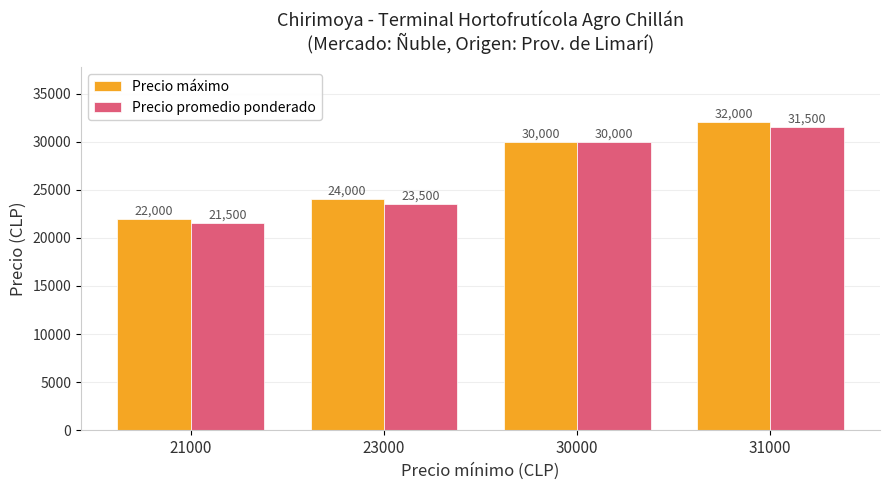

What is the value of the Precio promedio ponderado bar at the 1st from the left?

21500